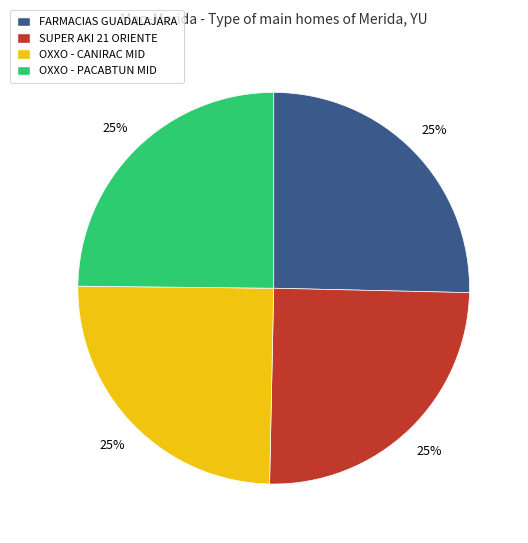

Is it true that OXXO - CANIRAC MID is 16% of the pie?

False